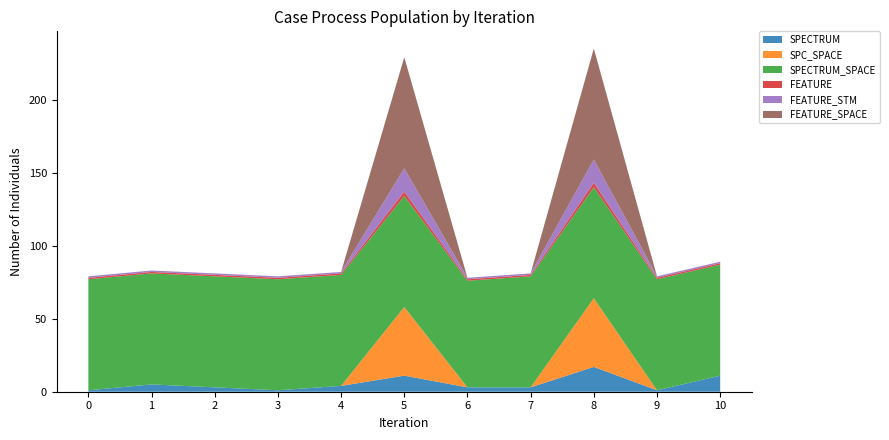

Reading left to right, what are all the values shown in this chart?

SPECTRUM: 1	5	3	1	4	11	3	3	17	1	11
SPC_SPACE: 0	0	0	0	0	47	0	0	47	0	0
SPECTRUM_SPACE: 76	76	76	76	76	76	73	76	76	76	76
FEATURE: 1	1	1	1	1	3	1	1	3	1	1
FEATURE_STM: 1	1	1	1	1	16	1	1	16	1	1
FEATURE_SPACE: 0	0	0	0	0	76	0	0	76	0	0